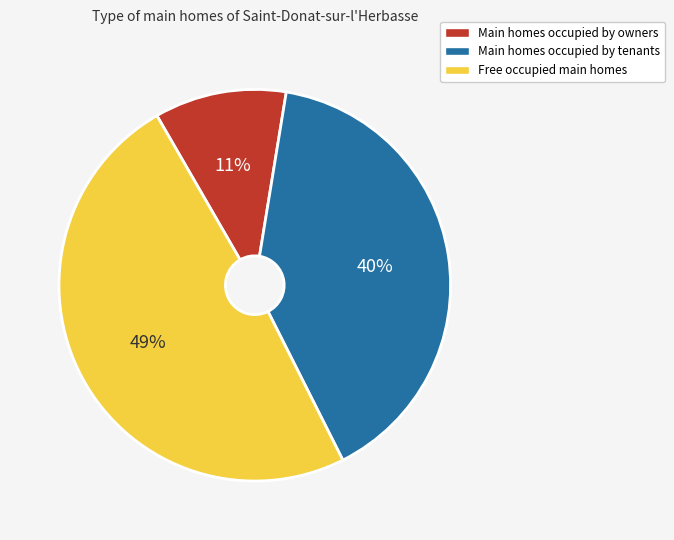

Is the sum of Main homes occupied by owners and Free occupied main homes greater than half?

Yes